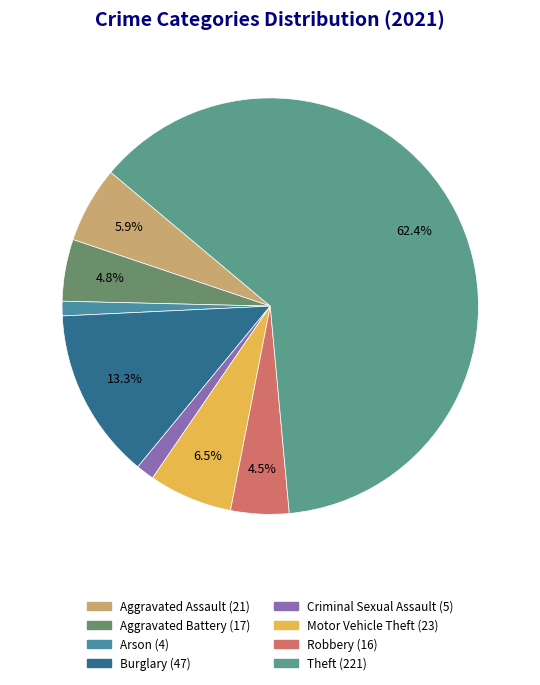

Combined, do Aggravated Assault and Motor Vehicle Theft account for over 50%?

No